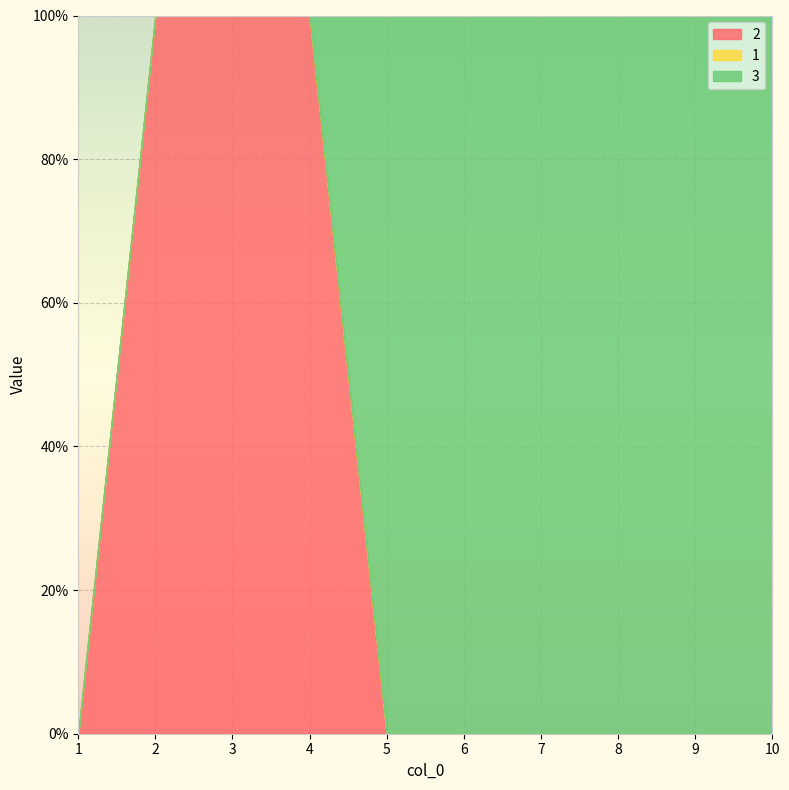

List the series in order of their peak value, highest first.

2, 3, 1